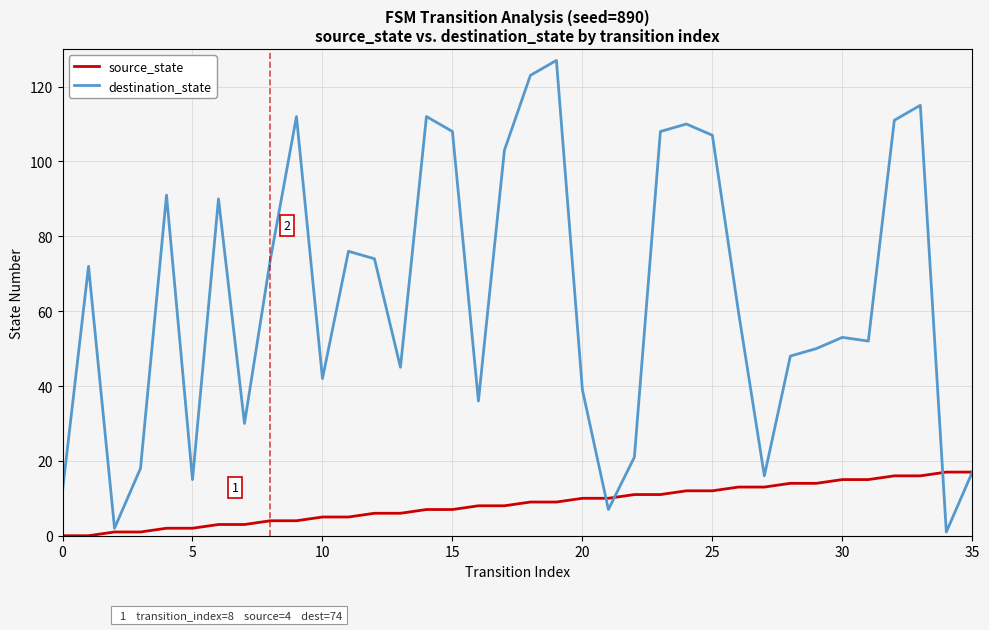

True or false: destination_state and source_state cross at least once.

True